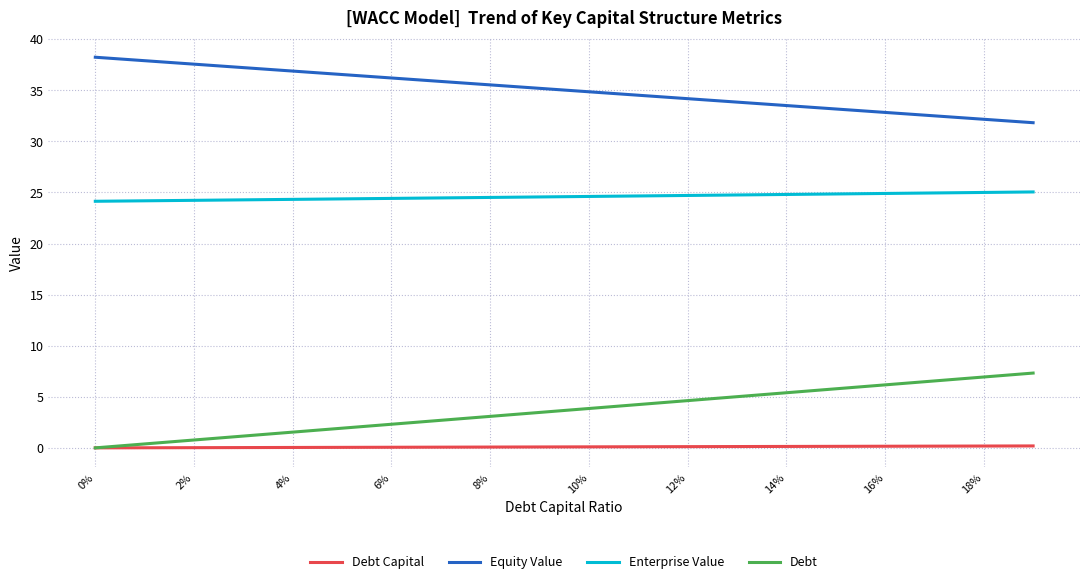

Which series has the largest total across all categories?

Equity Value